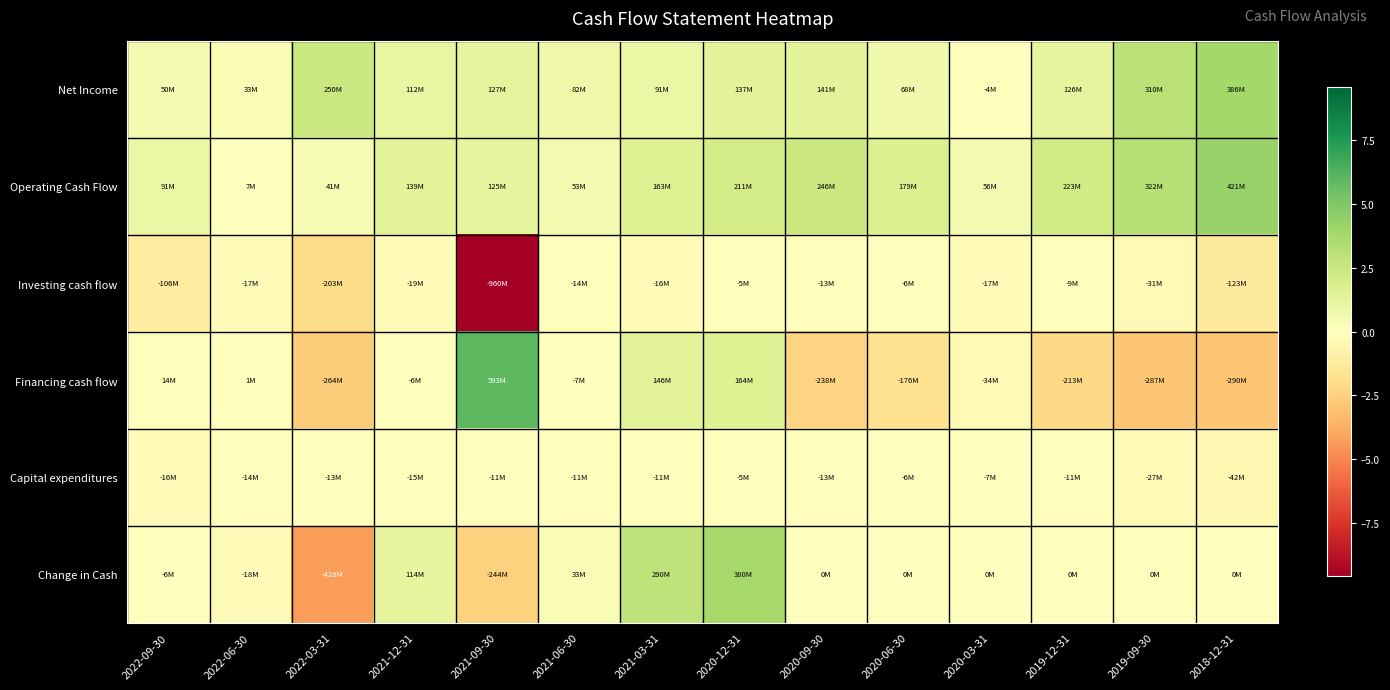

Rank the series at 2022-03-31 from highest to lowest value.

Net Income, Operating Cash Flow, Capital expenditures, Investing cash flow, Financing cash flow, Change in Cash